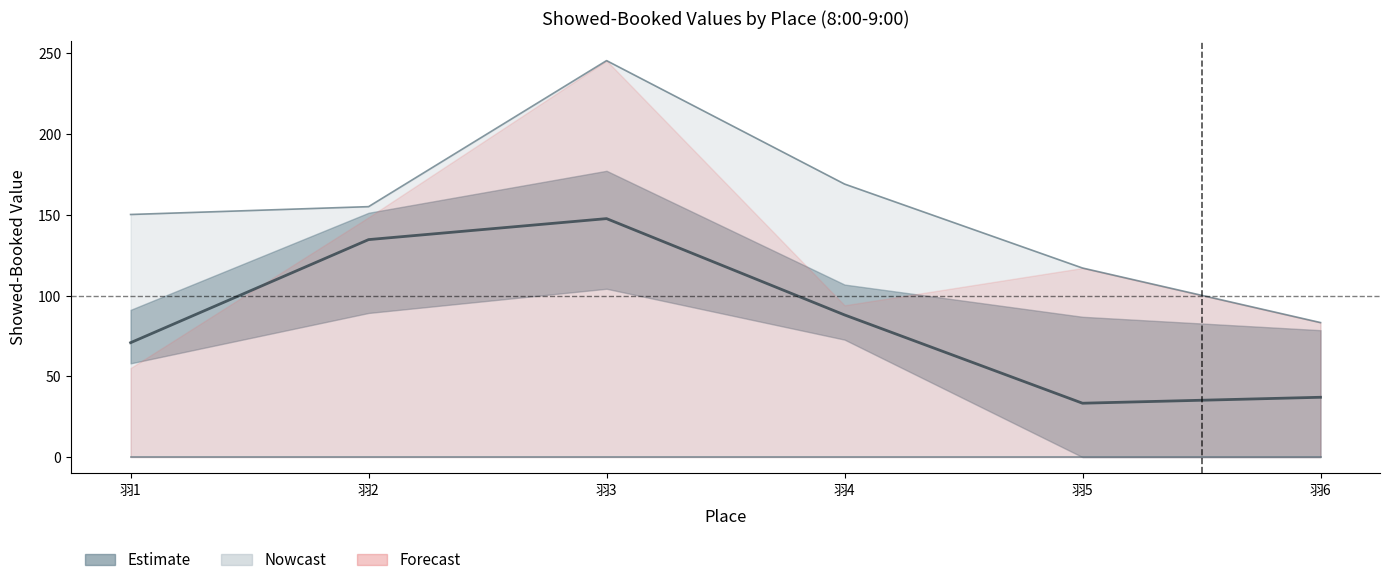

At how many categories does at least one series exceed 153?

3